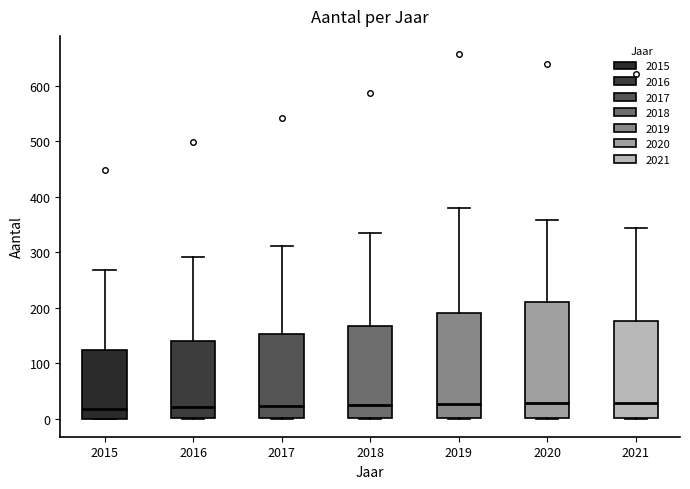

Comparing the boxes themselves (not the whiskers), which one is the tallest?

2020